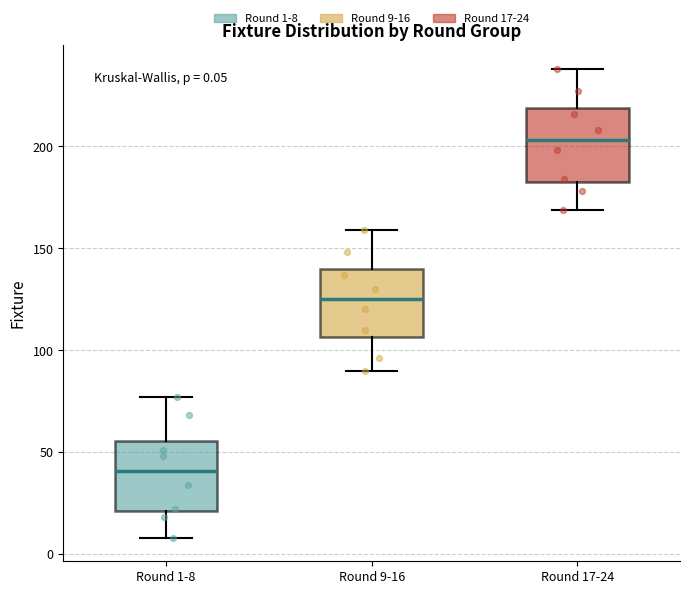

Which box's median line is the highest?

Round 17-24